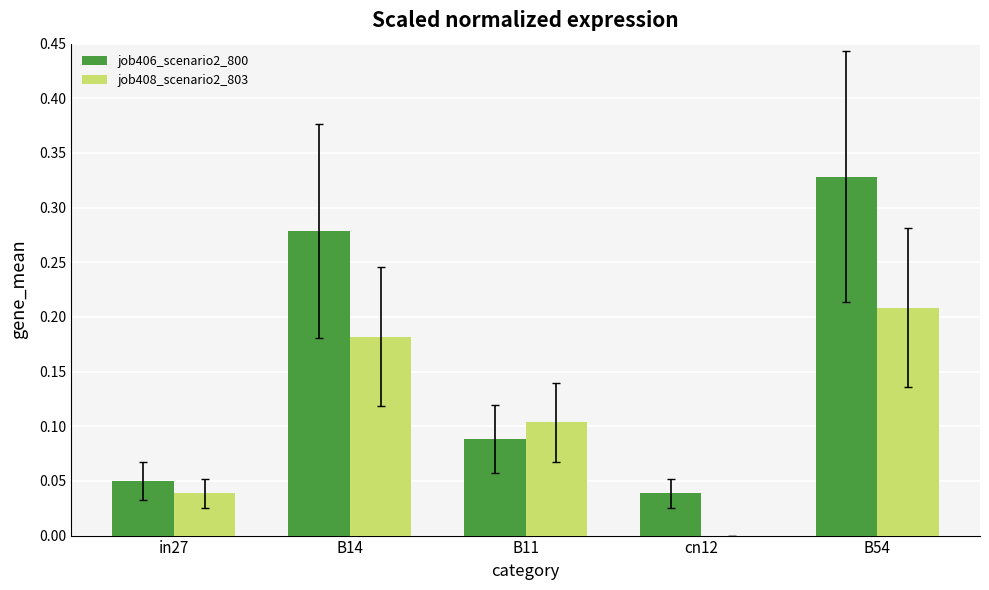

At which category is the sum across all series the highest?

B54